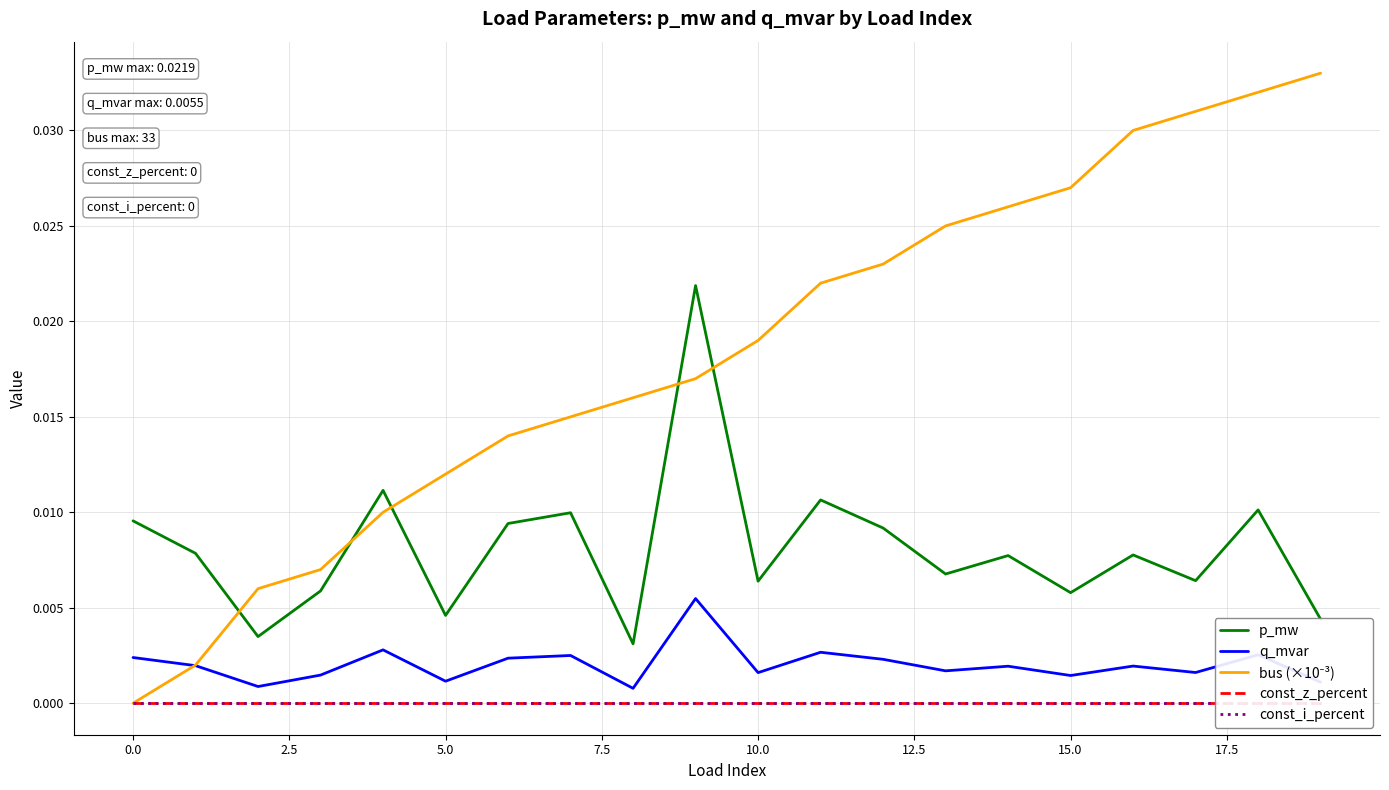

How many lines are shown in the chart?

5